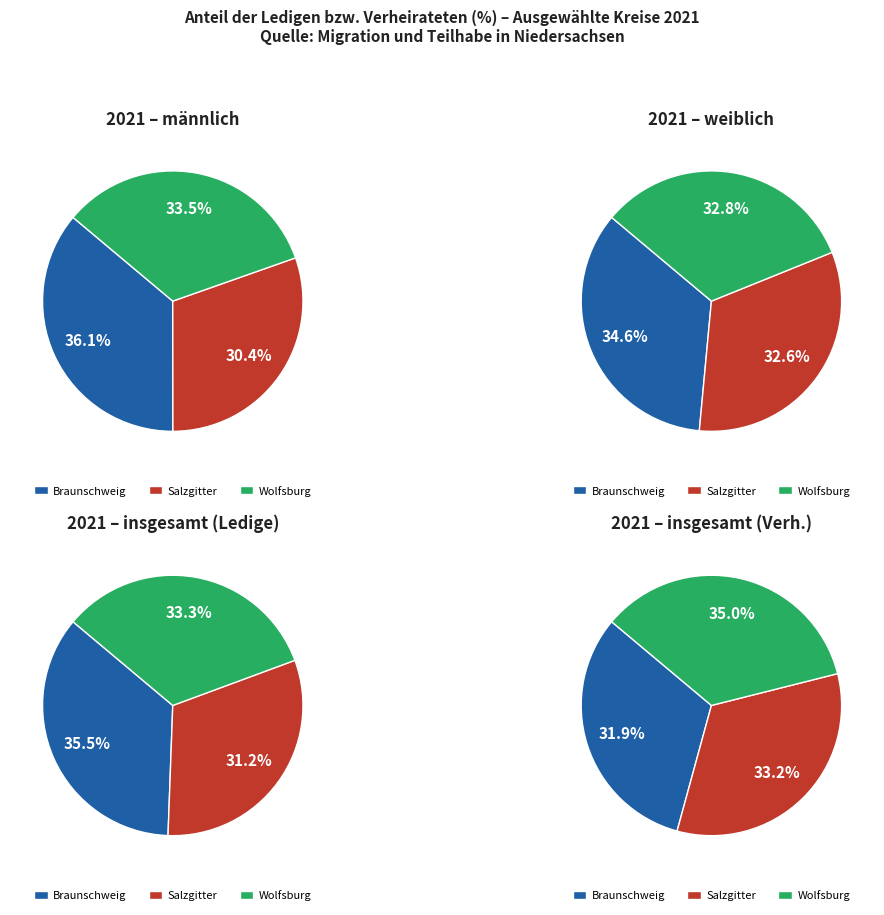

Does any single category account for the majority?

No